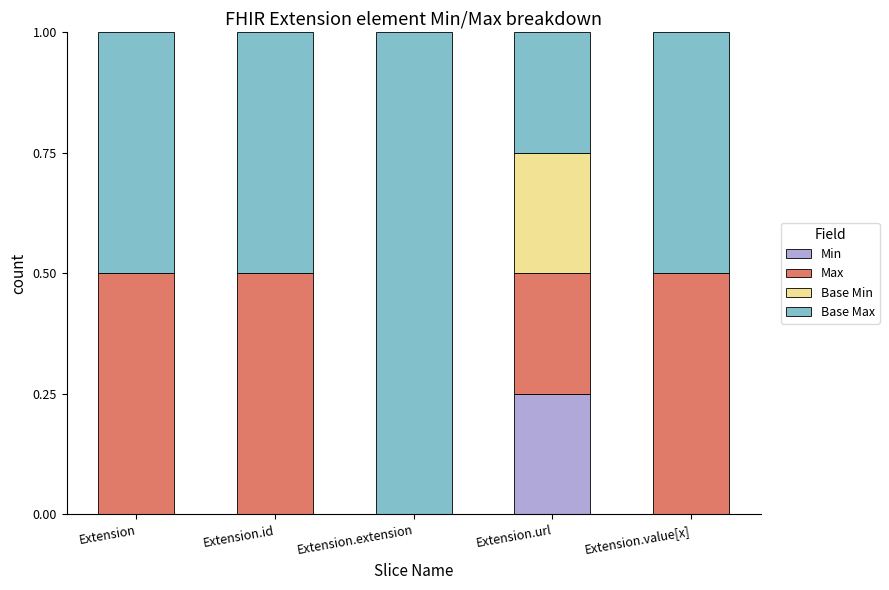

Are the bars grouped side by side (vs. stacked)?

No